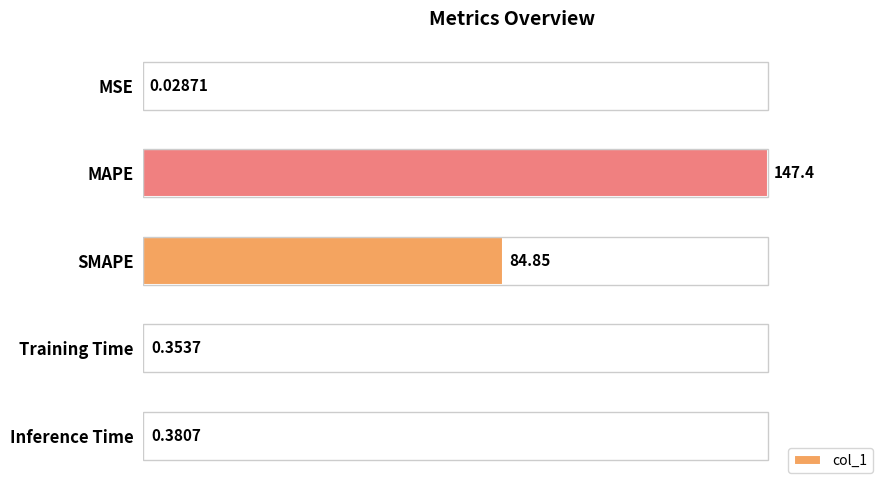

At which label is the value closest to 73?

SMAPE